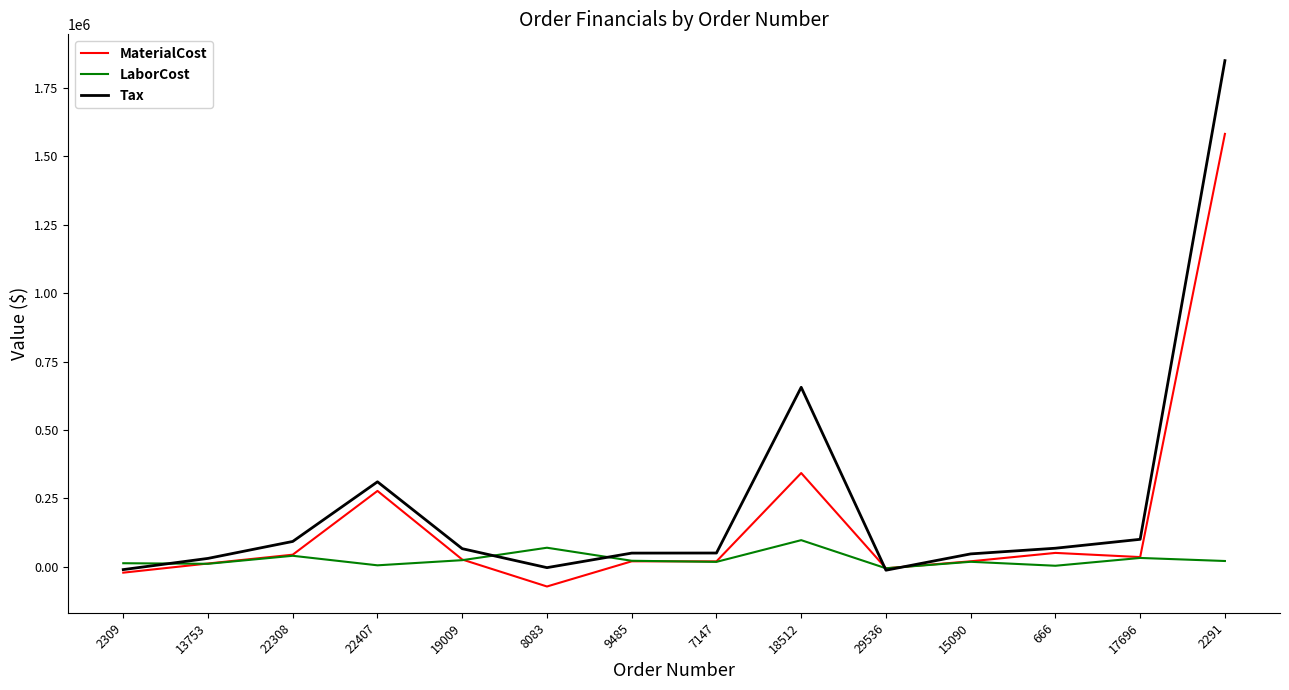

Is this an area chart (filled region under the line)?

No